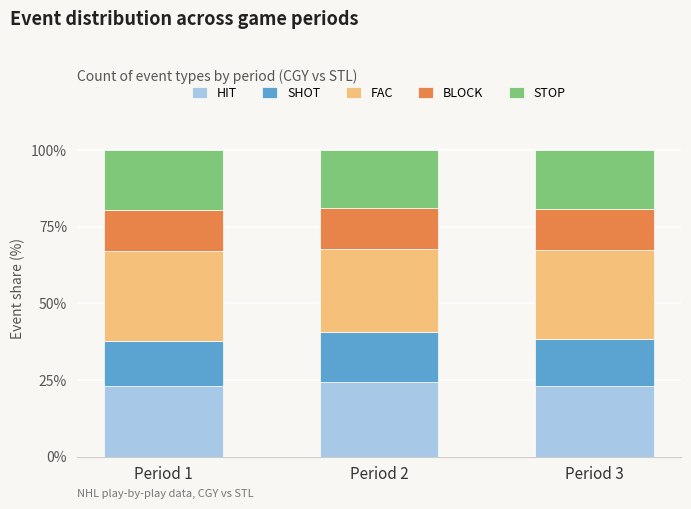

What is the minimum value for HIT?

23.0